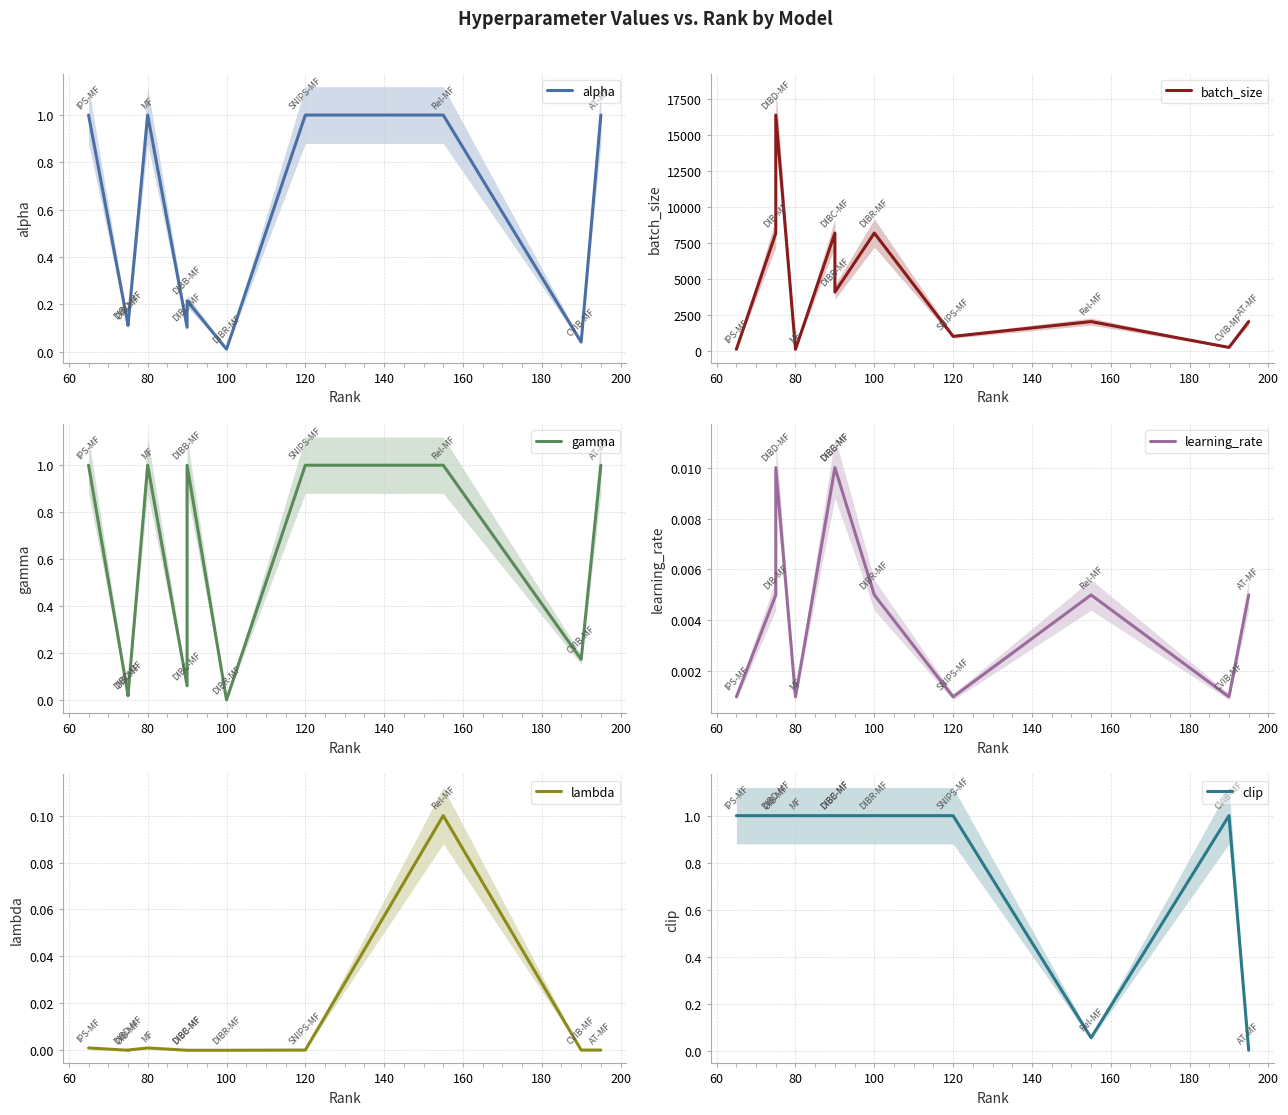

True or false: gamma and clip cross at least once.

True